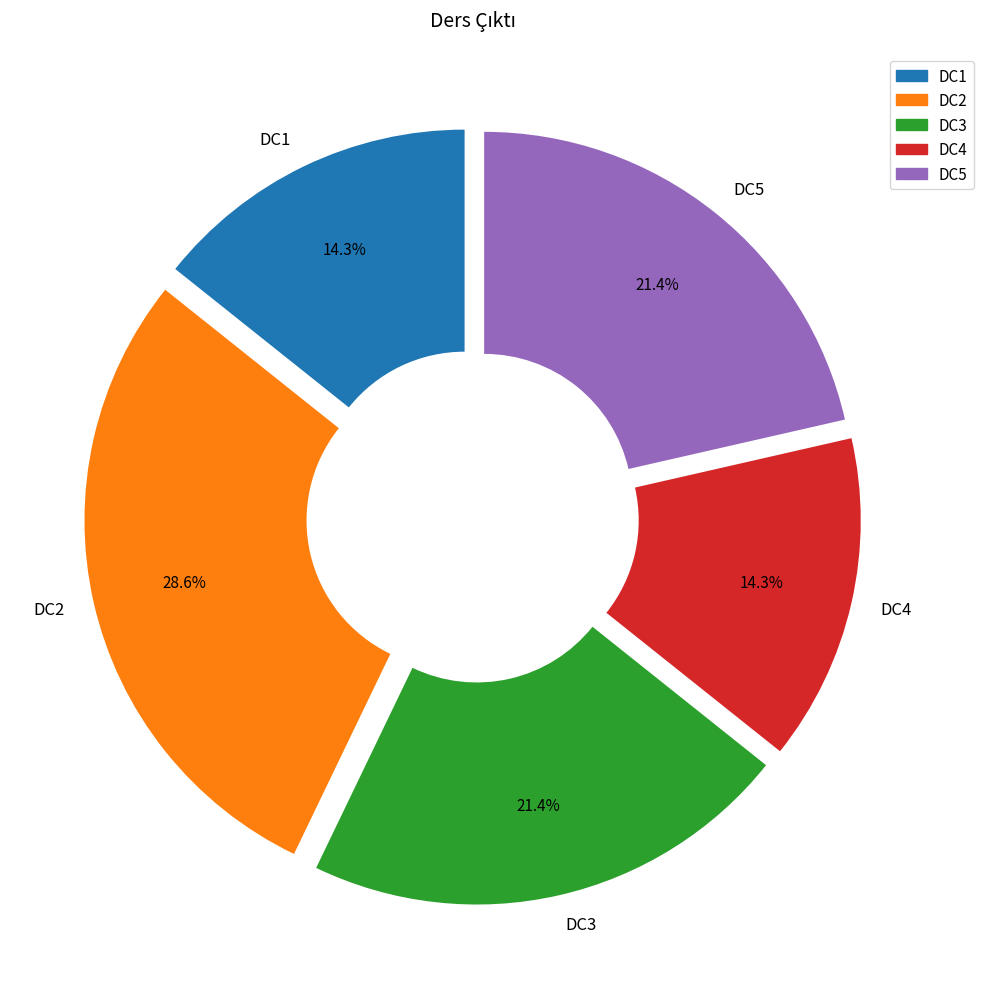

To the nearest percent, what is the difference between the DC1 and DC5 slice percentages?

7%